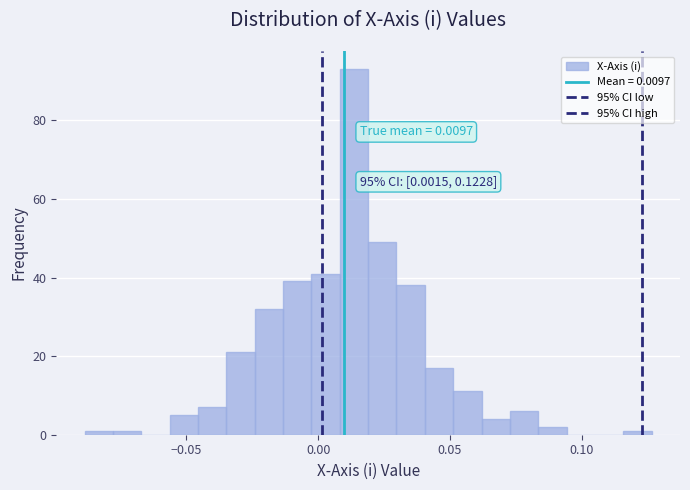

Around what value on the x-axis is the tallest bar? Give the approximate position of its centre, as read against the axis.

0.015